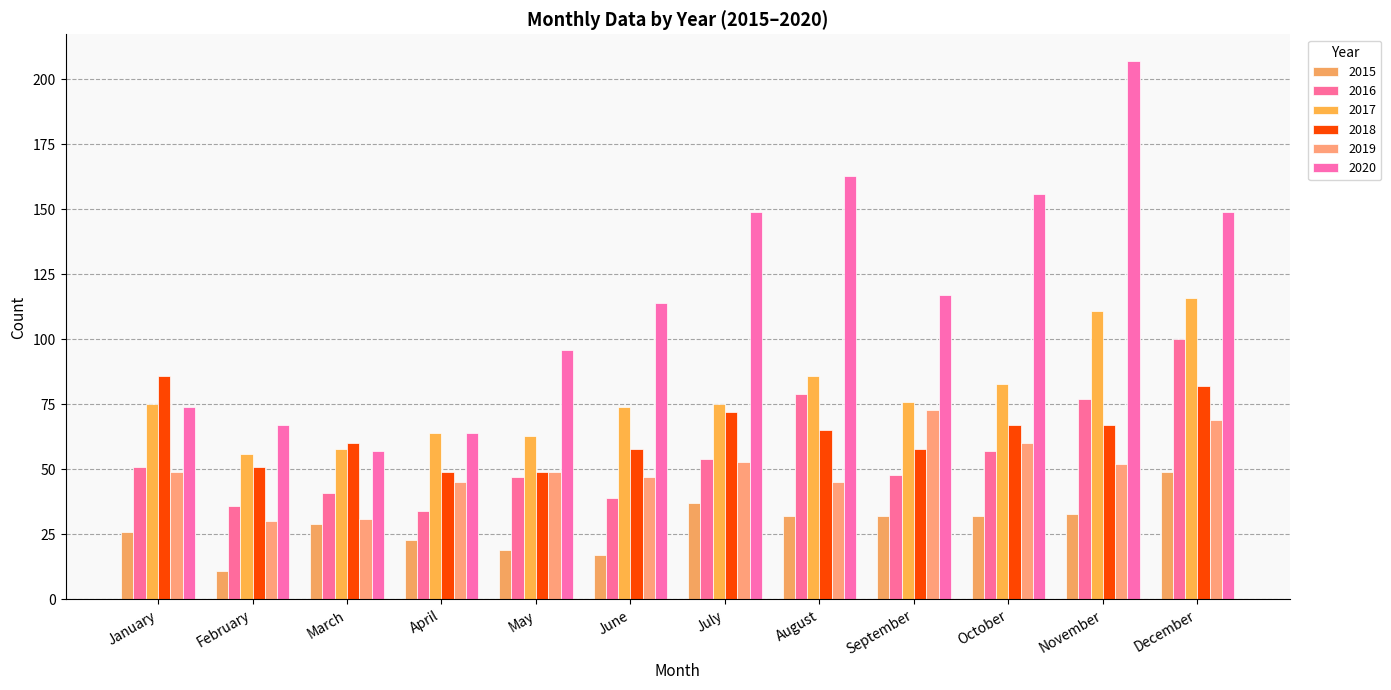

What is the average value of the 2019 series?

50